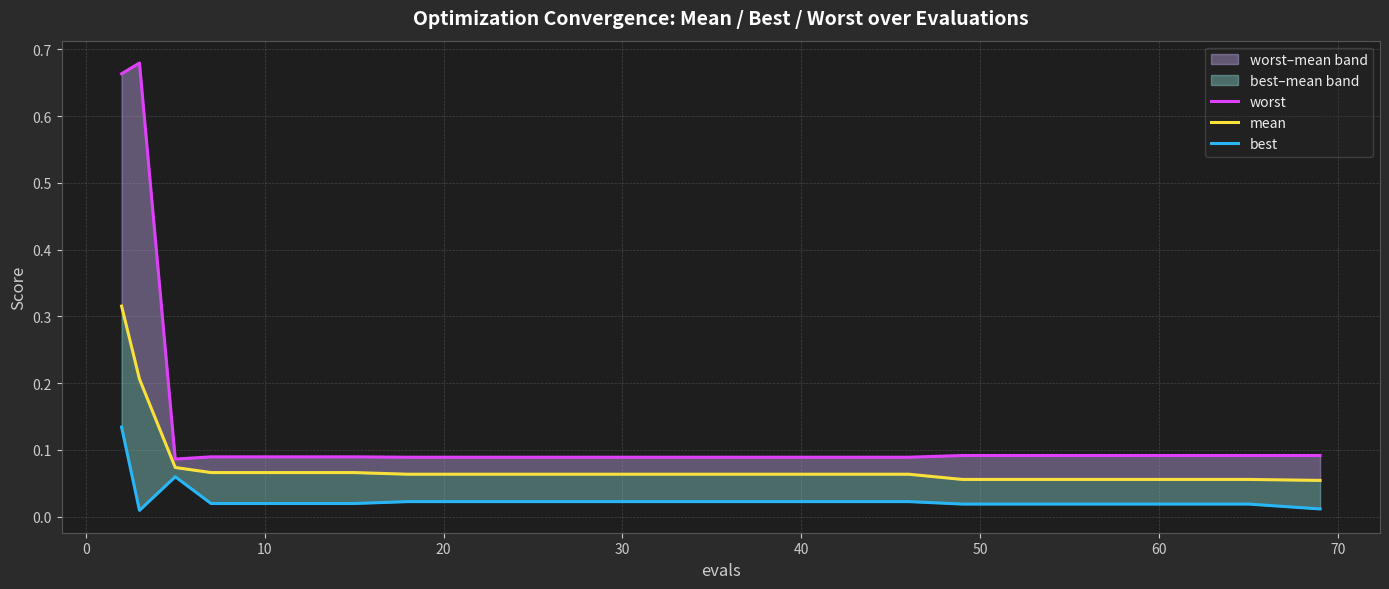

List the series in order of their peak value, highest first.

worst, mean, best